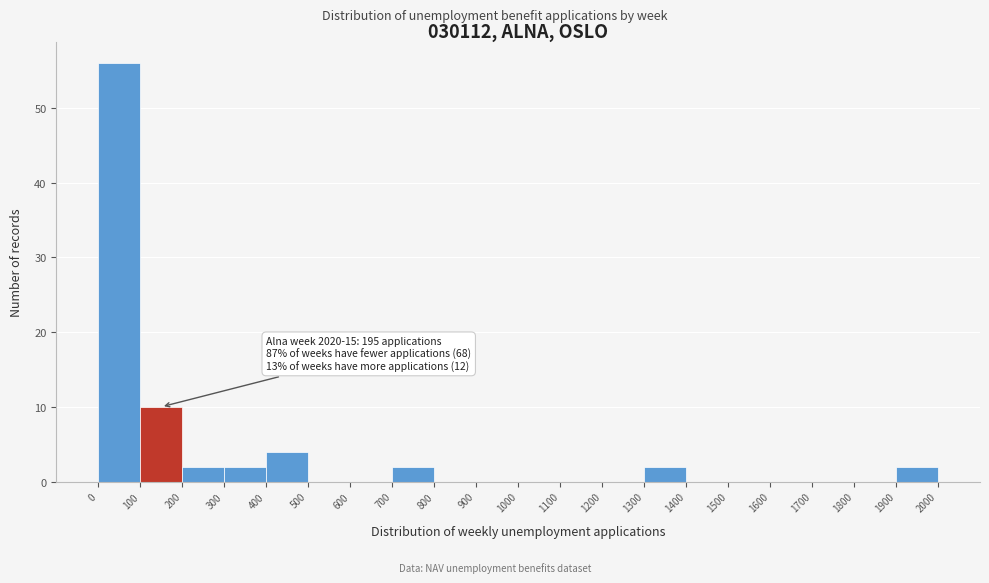

Over which range of the x-axis is the bar tallest?

0 to 100